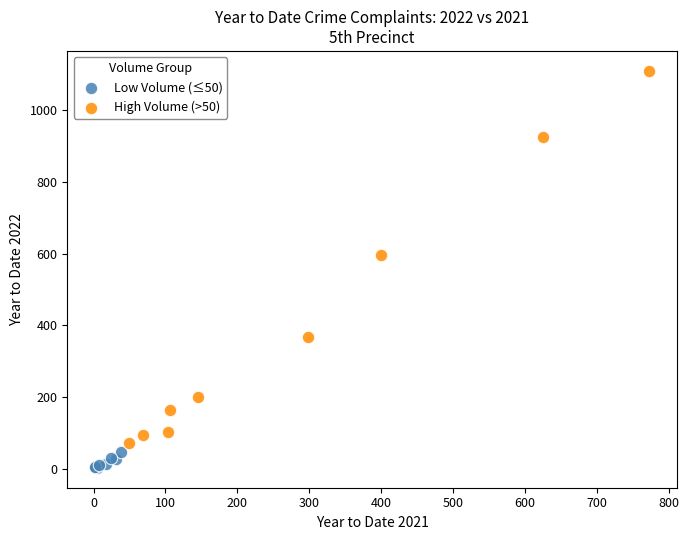

Which series reaches the maximum Y coordinate?

High Volume (>50)